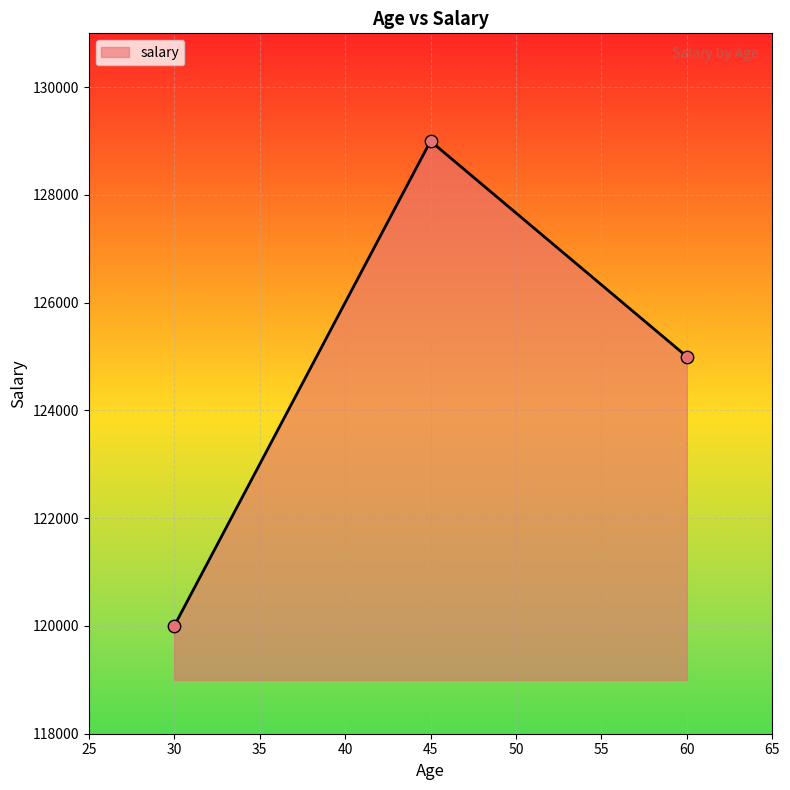

Between 45 and 60, which is larger?

45